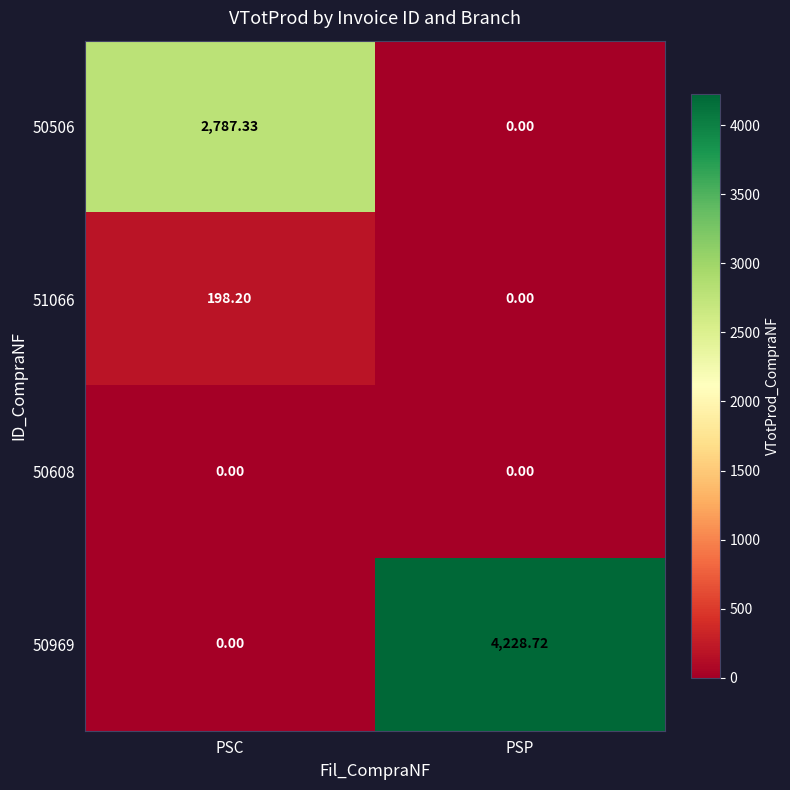

At which category is the sum across all series the highest?

PSP